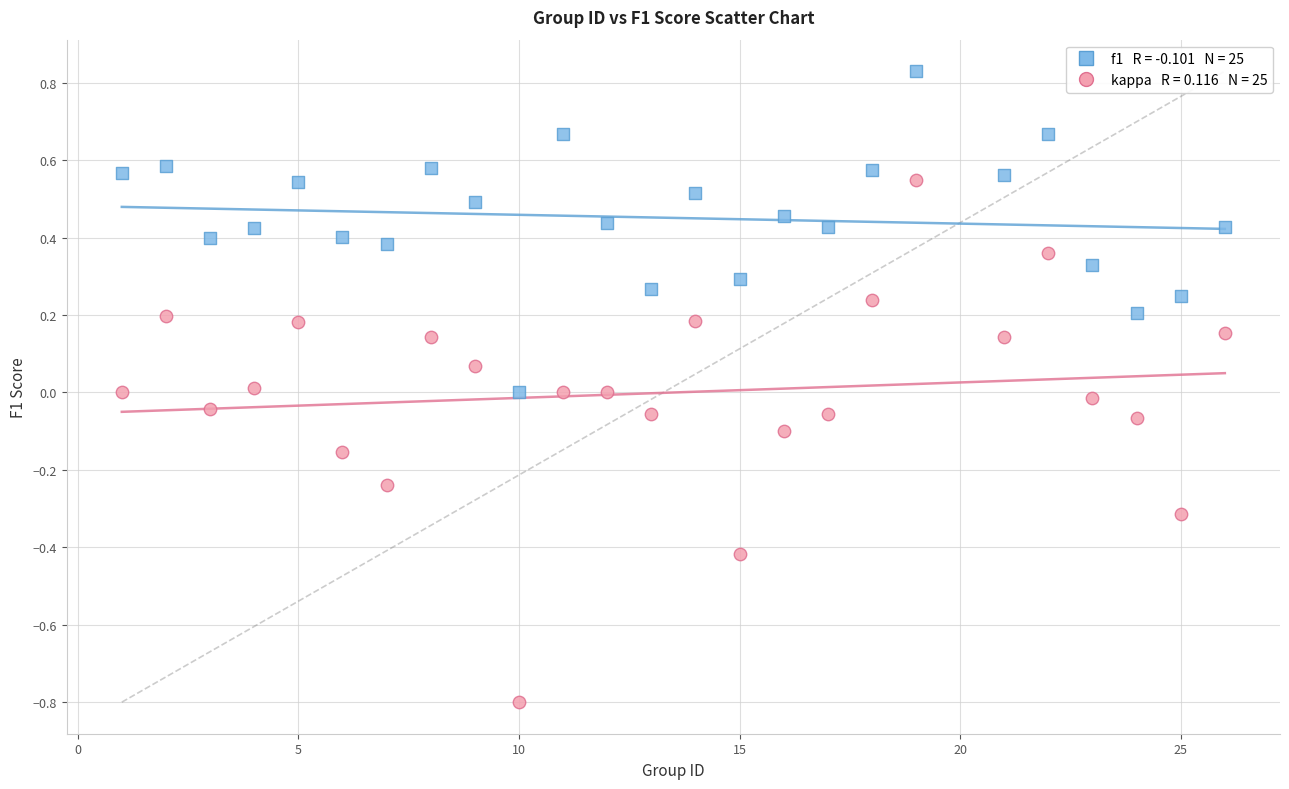

Across all data points, what is the range of X values (max minus min)?

25.0